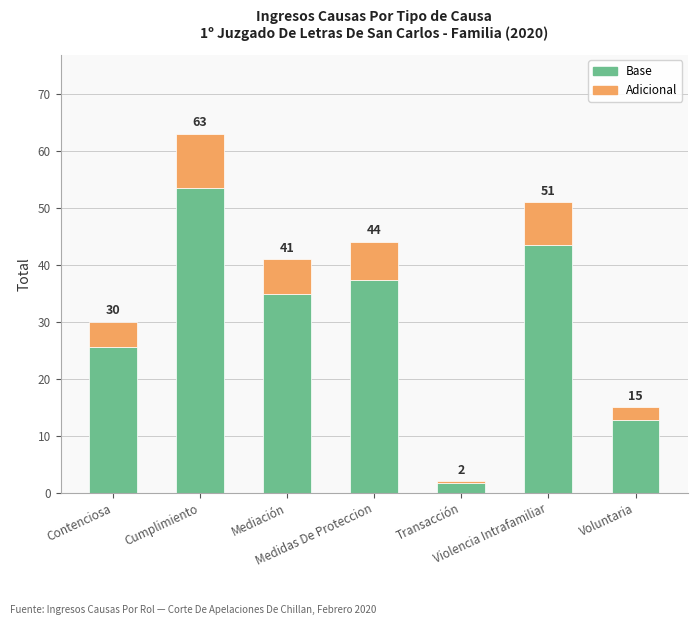

Which series has the largest total across all categories?

Base